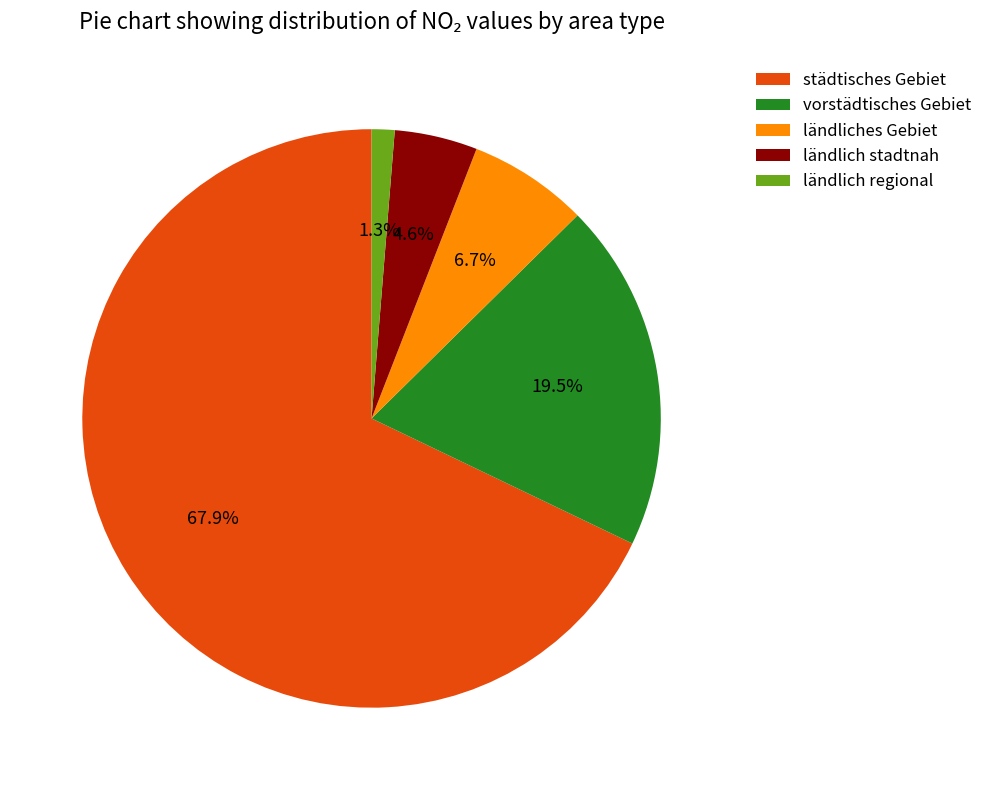

Is it true that städtisches Gebiet is 18% of the pie?

False